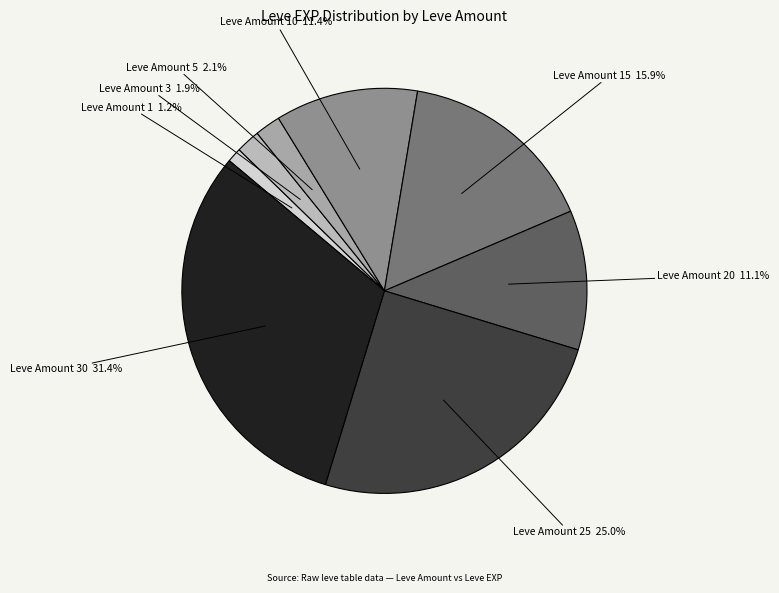

Count the number of slices in the pie.

8